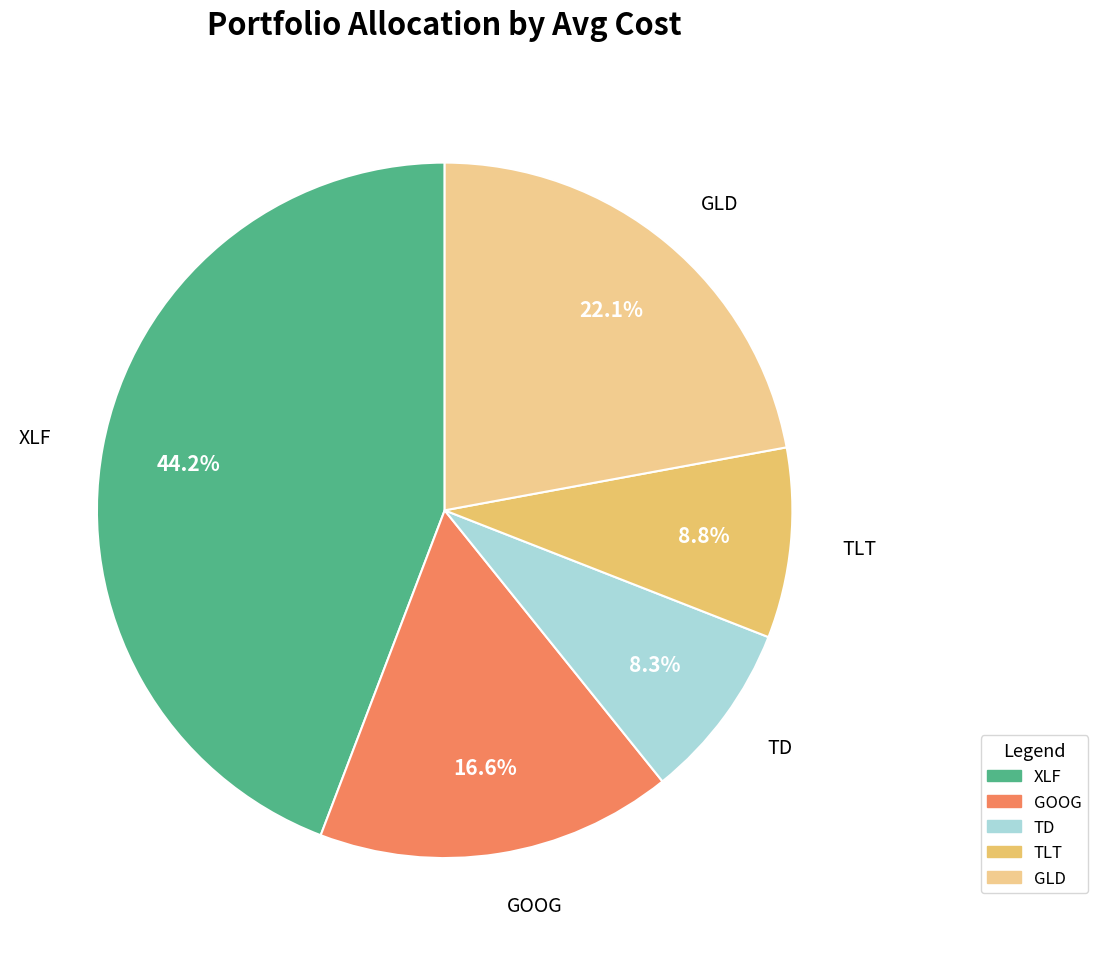

Is GLD the majority of the pie?

No